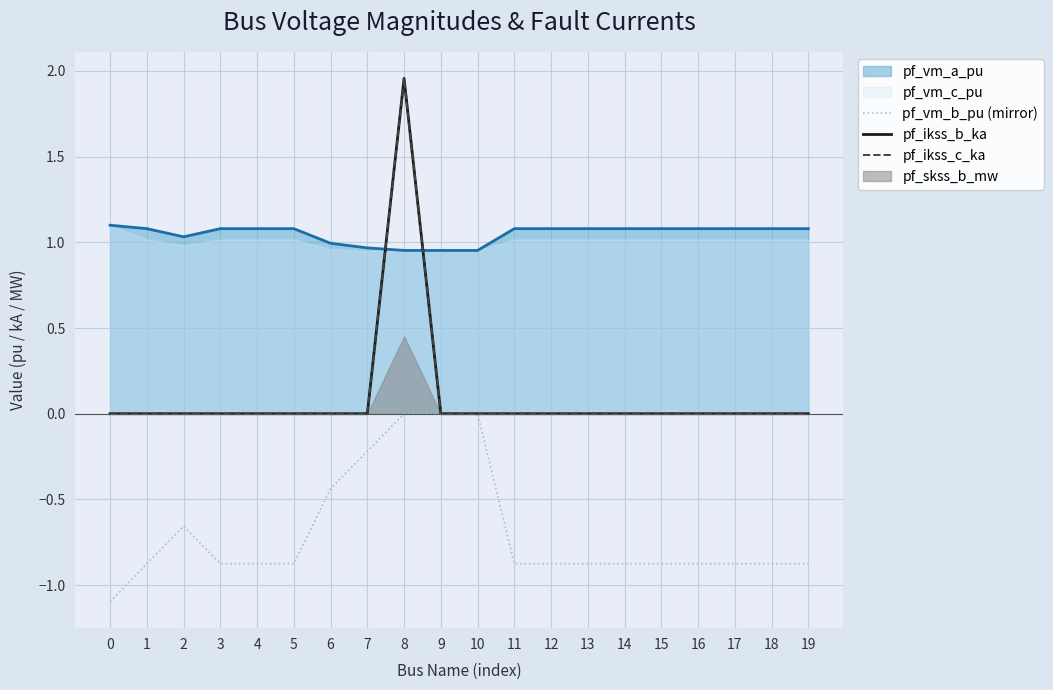

True or false: pf_ikss_b_ka and pf_ikss_c_ka cross at least once.

False